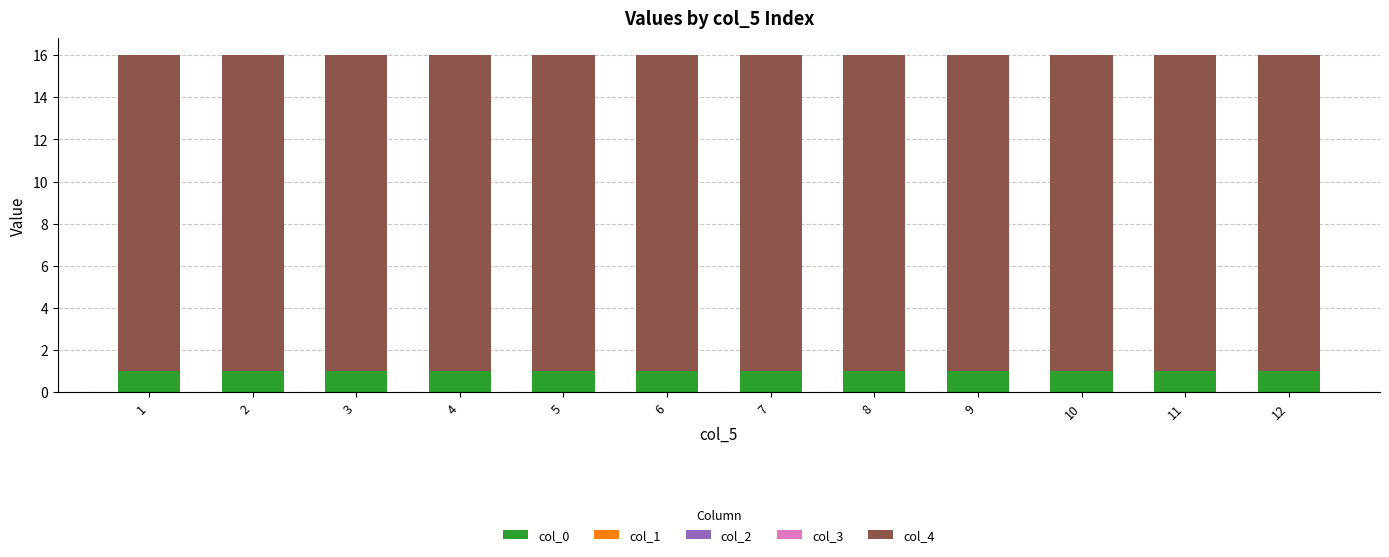

Count the number of data series in this chart.

2